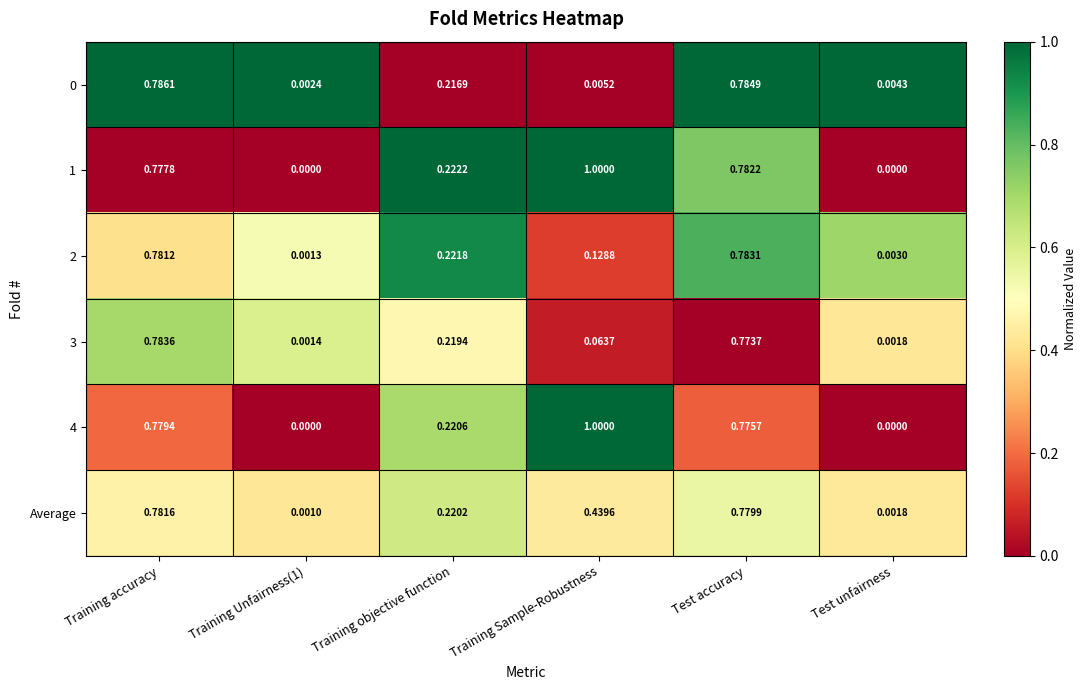

At which category is the sum across all series the highest?

Training accuracy